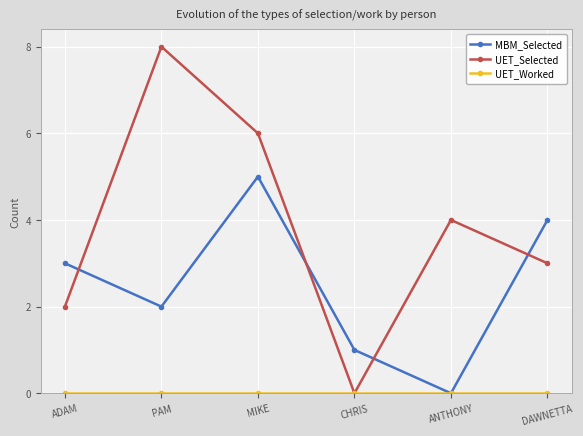

Which series has the widest spread of values?

UET_Selected